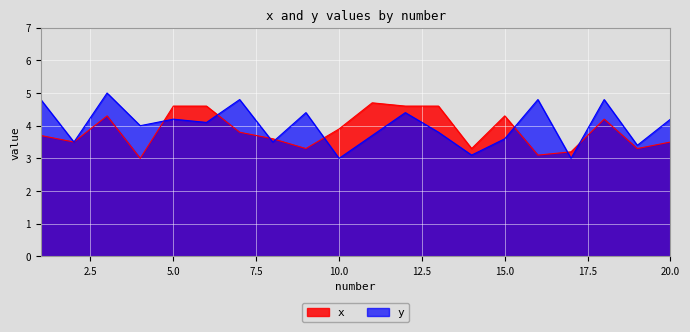

How many lines are shown in the chart?

2